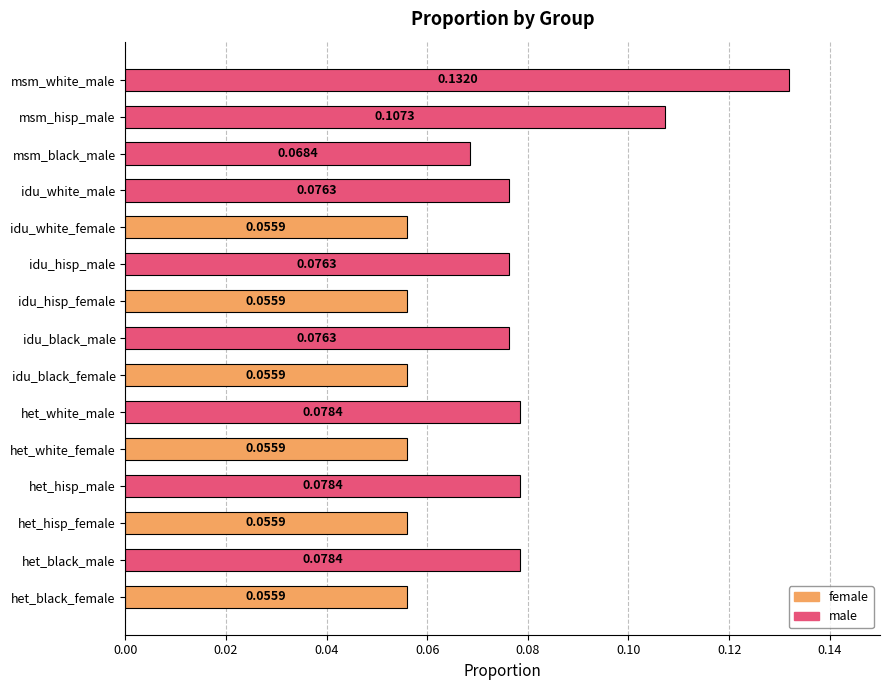

Which label corresponds to the largest value in the chart?

msm_white_male